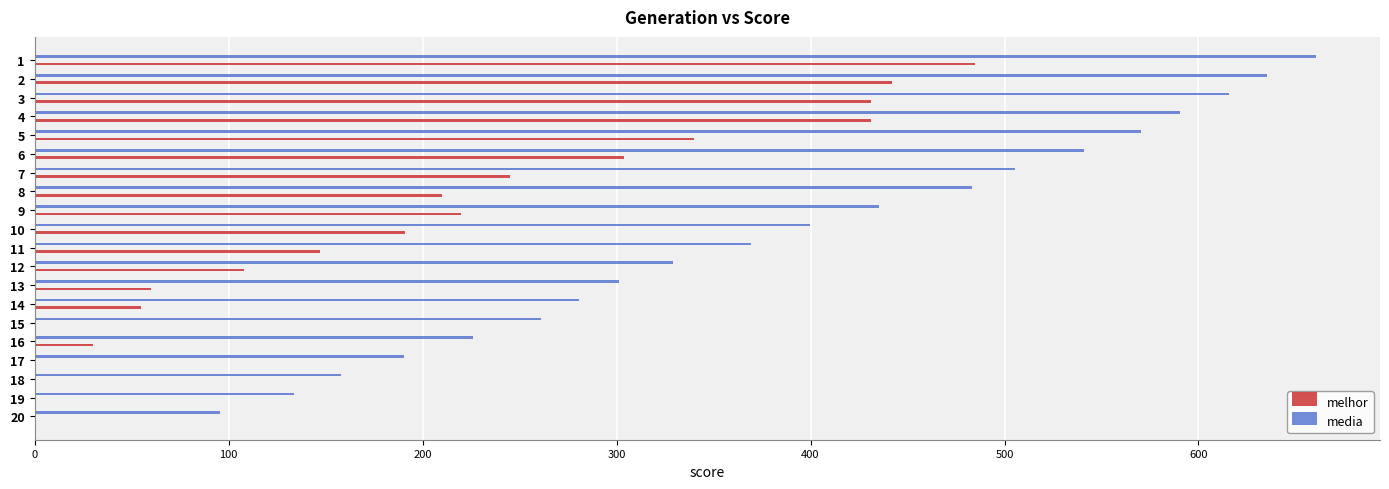

List the series in order of their overall mean, highest first.

media, melhor